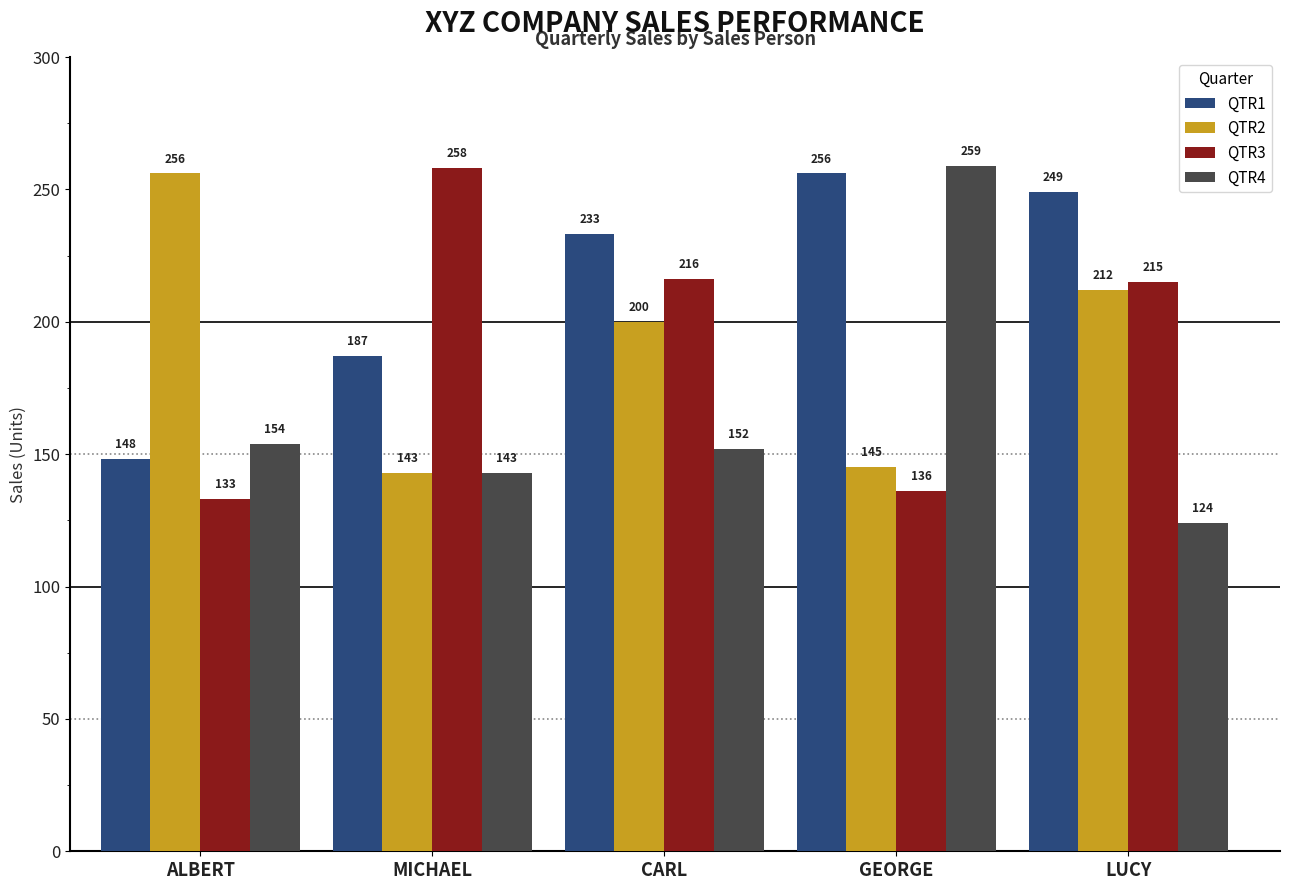

What is the value of the QTR4 bar at the 5th from the left?

124